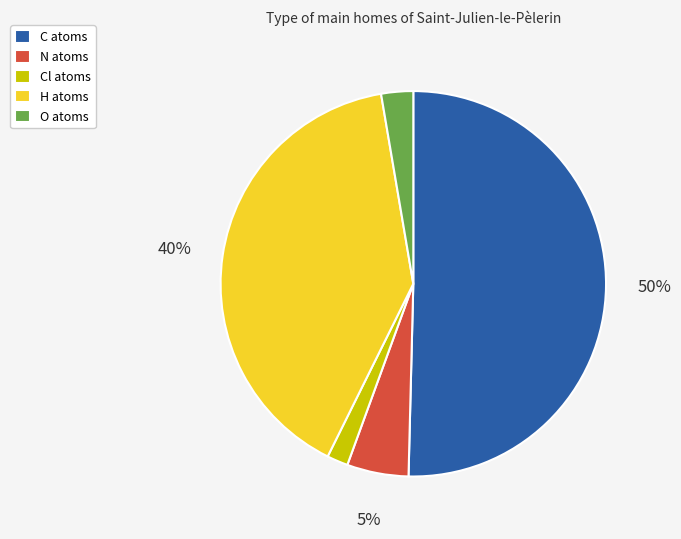

Which has a higher value, Cl atoms or H atoms?

H atoms